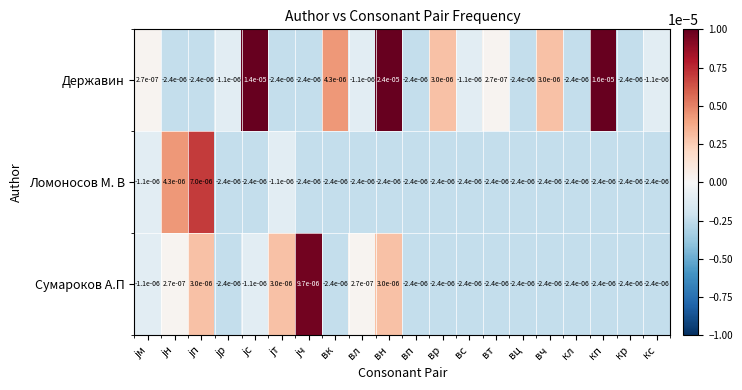

Count the number of categories in the chart.

20